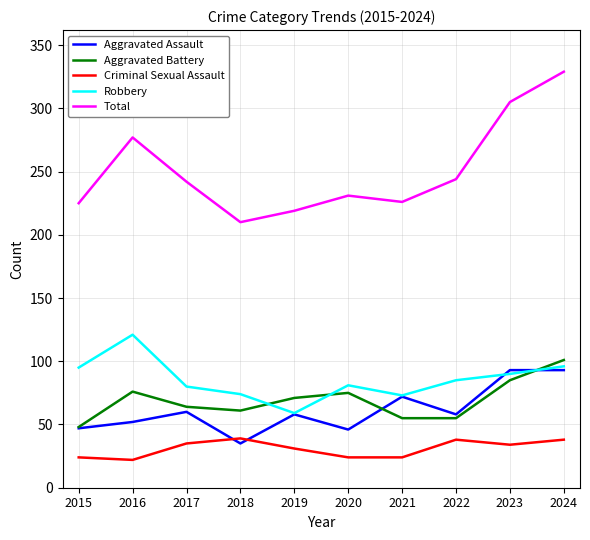

Which series has the largest total across all categories?

Total